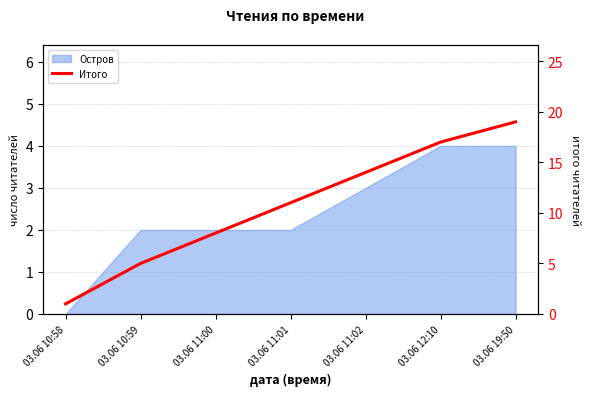

What is the minimum value shown in the chart?

1